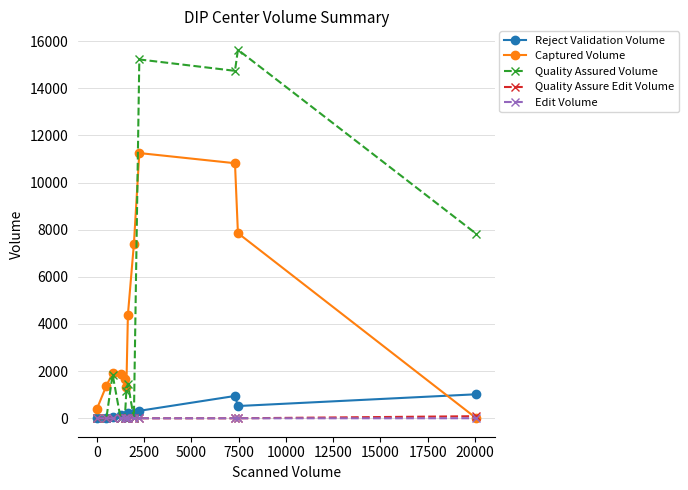

At how many categories does at least one series exceed 14368?

3